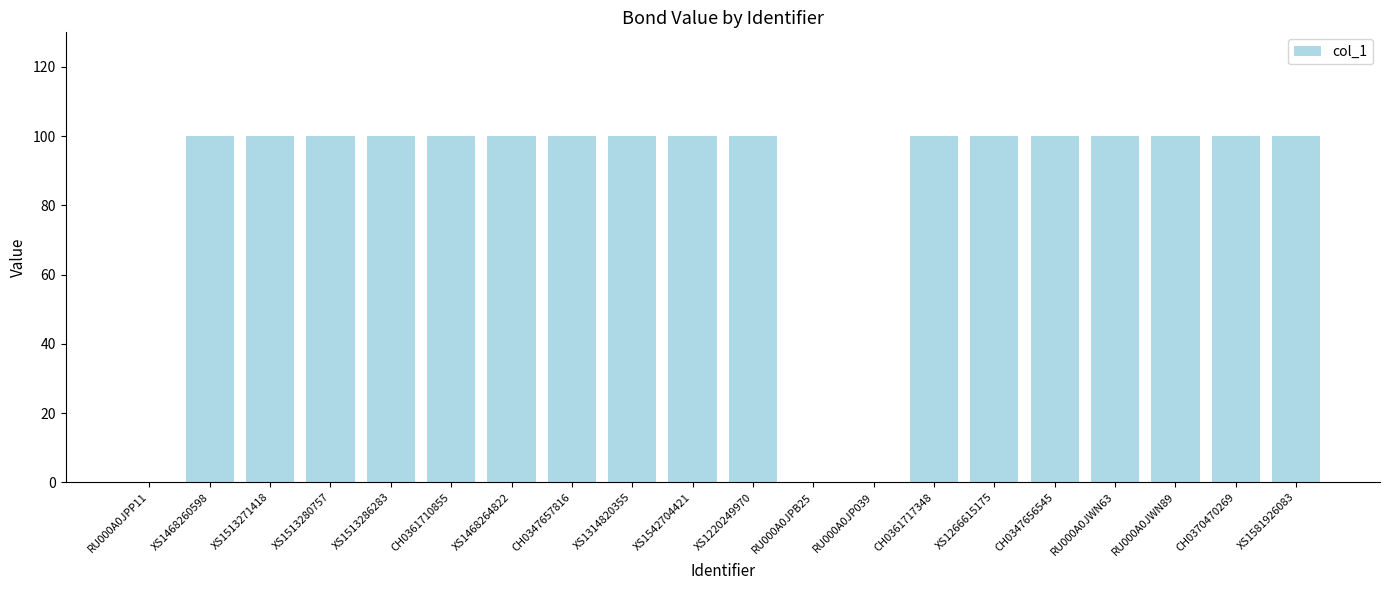

What is the maximum value shown in the chart?

100